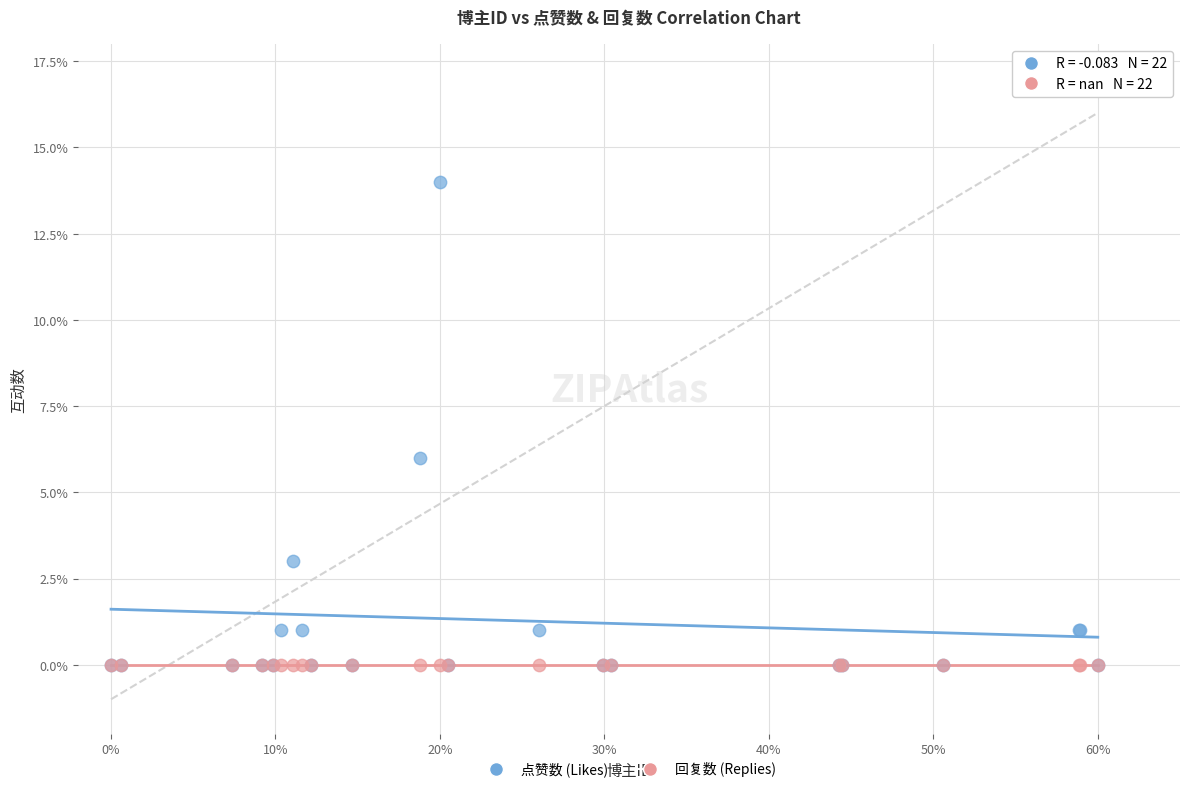

In the 点赞数 (Likes) series, what Y value is closest to 7?

6